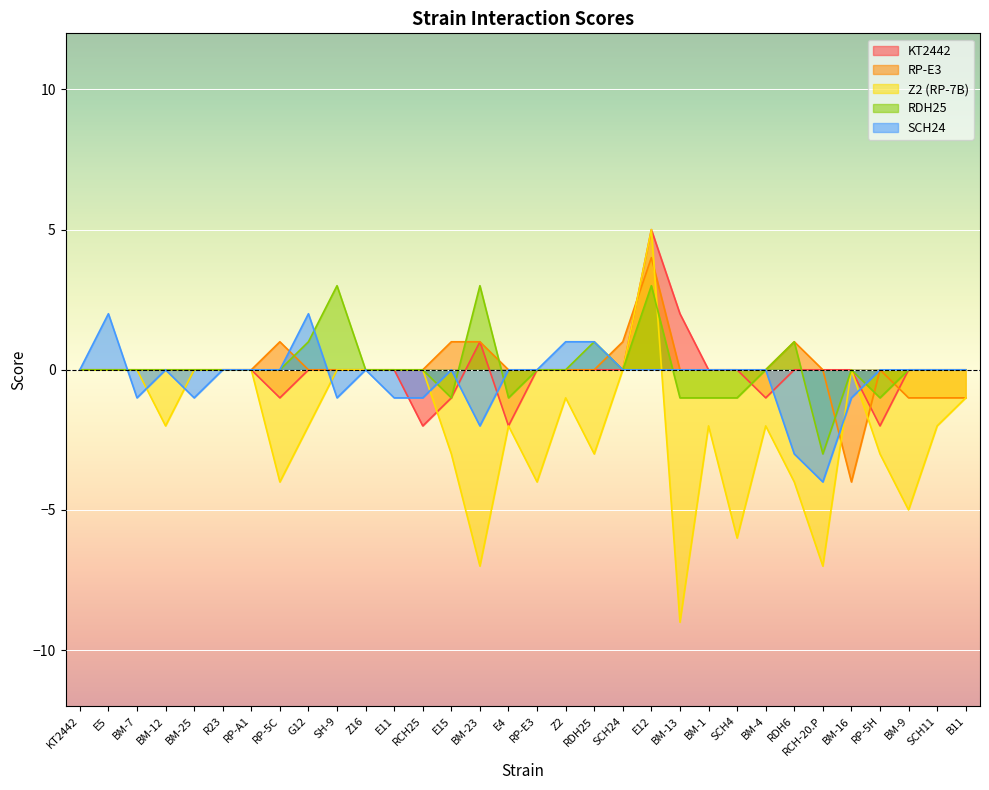

How many categories are shown in the chart?

32